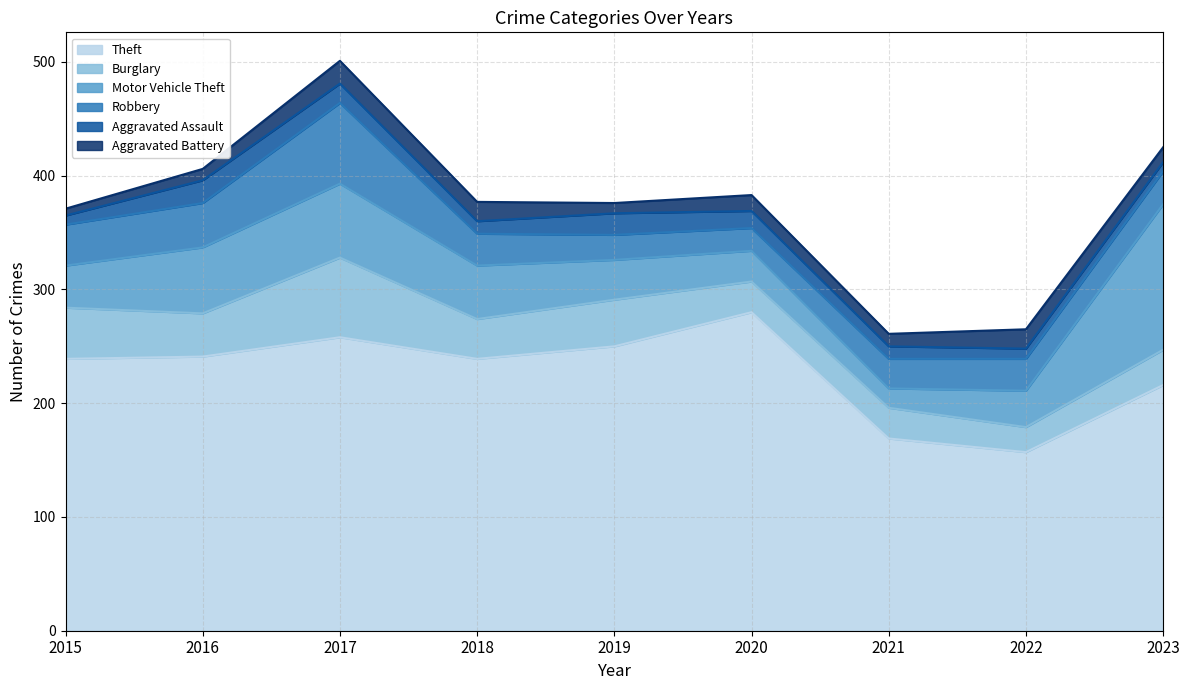

What is the sum of the Aggravated Battery values at 2023 and 2015?

19